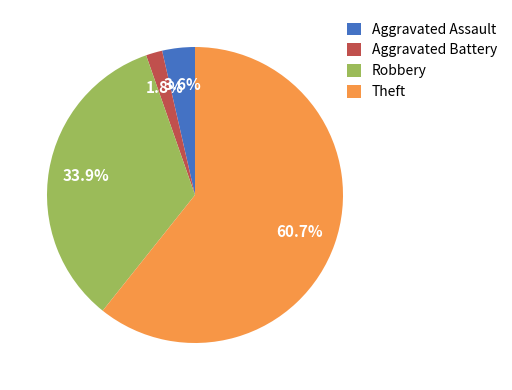

Combined, do Aggravated Assault and Theft account for over 50%?

Yes